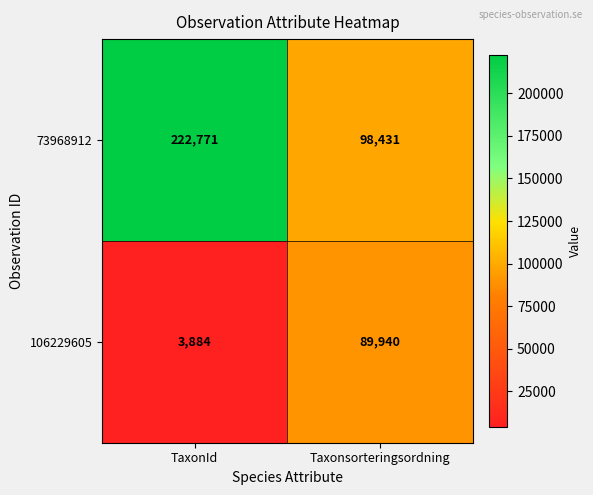

Rank the series by their average value, from highest to lowest.

73968912, 106229605